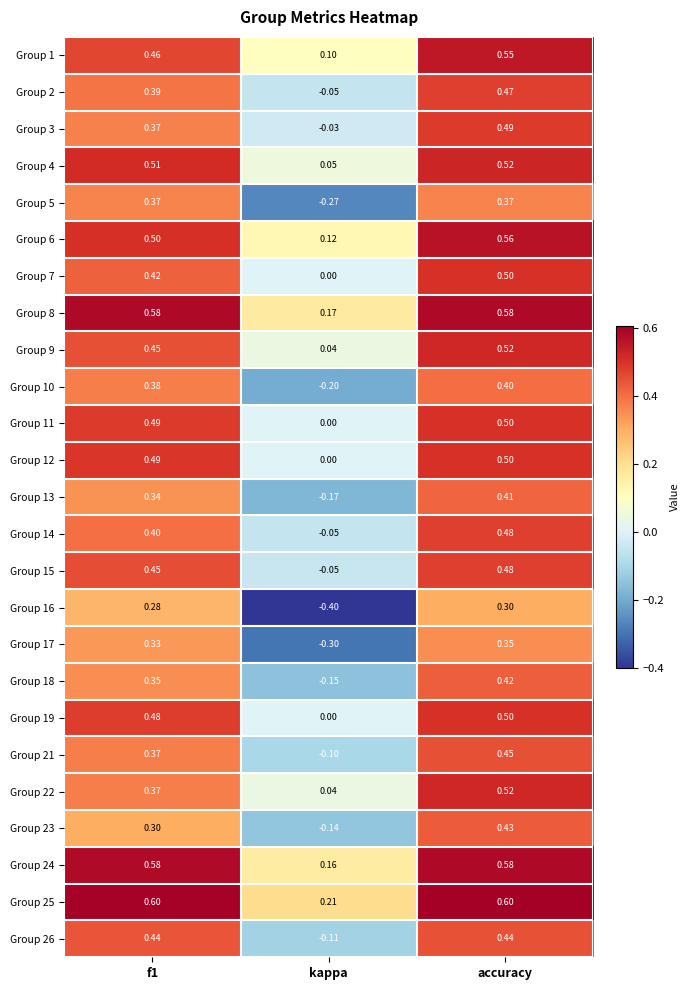

At which category does the chart reach its minimum across all series?

kappa